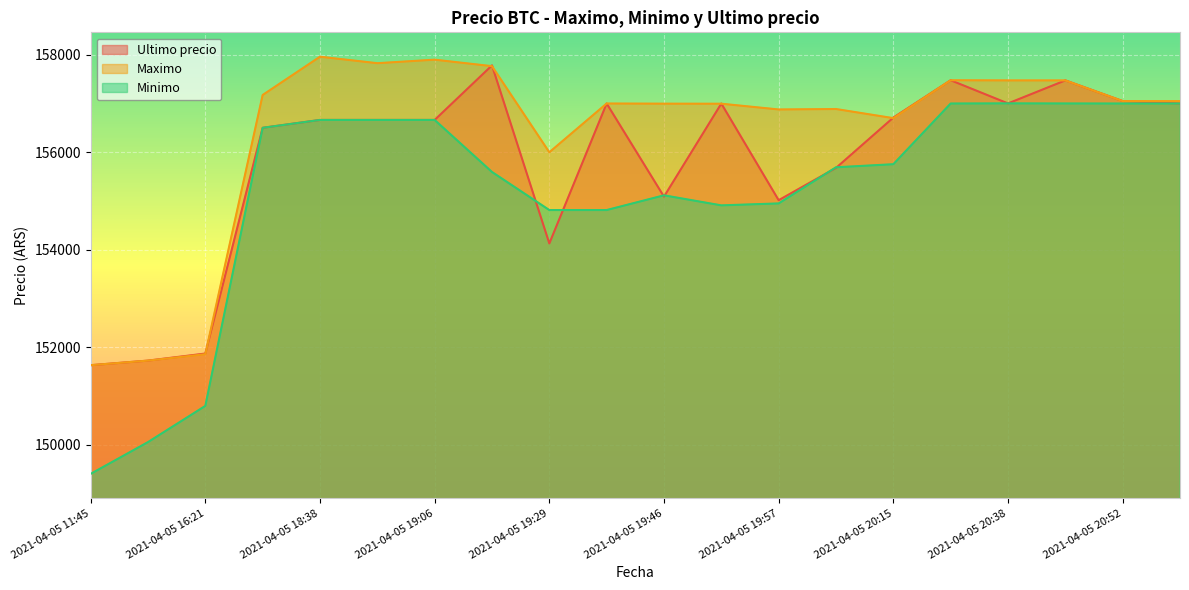

What is the label of the 4th point from the left?

2021-04-05 18:21